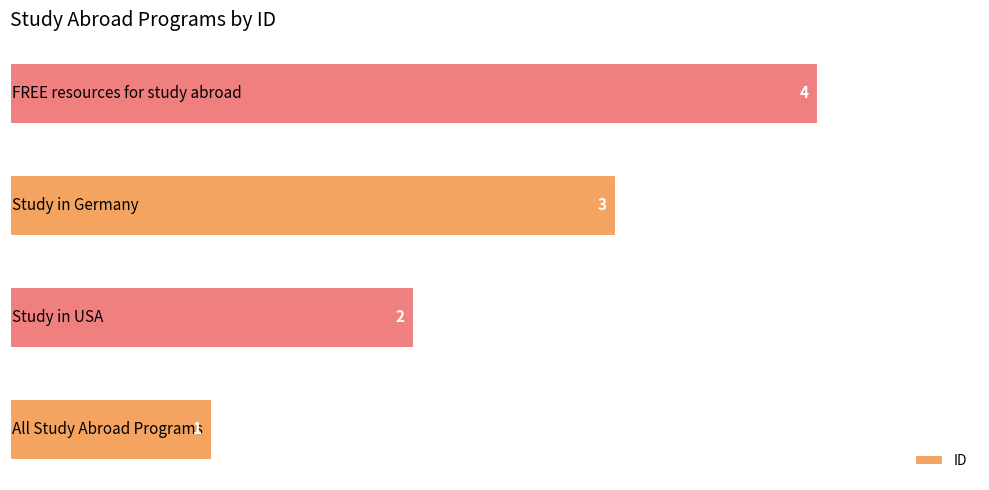

What is the greatest value displayed?

4